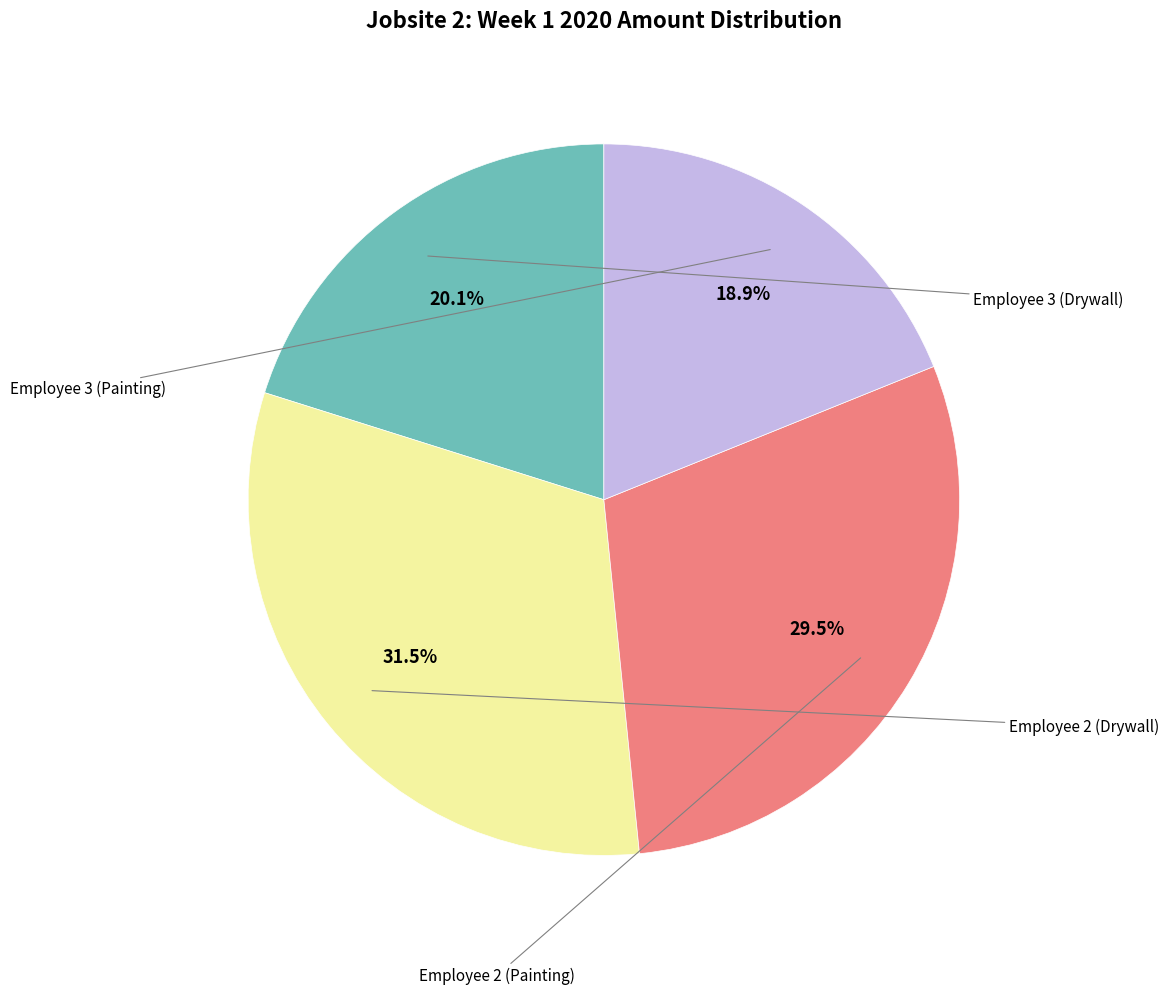

Does any single category account for the majority?

No